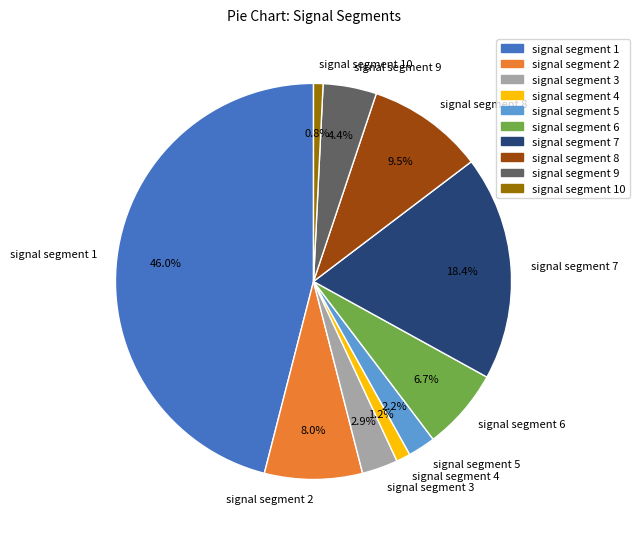

The signal segment 3 slice represents 13% of the pie. True or false?

False